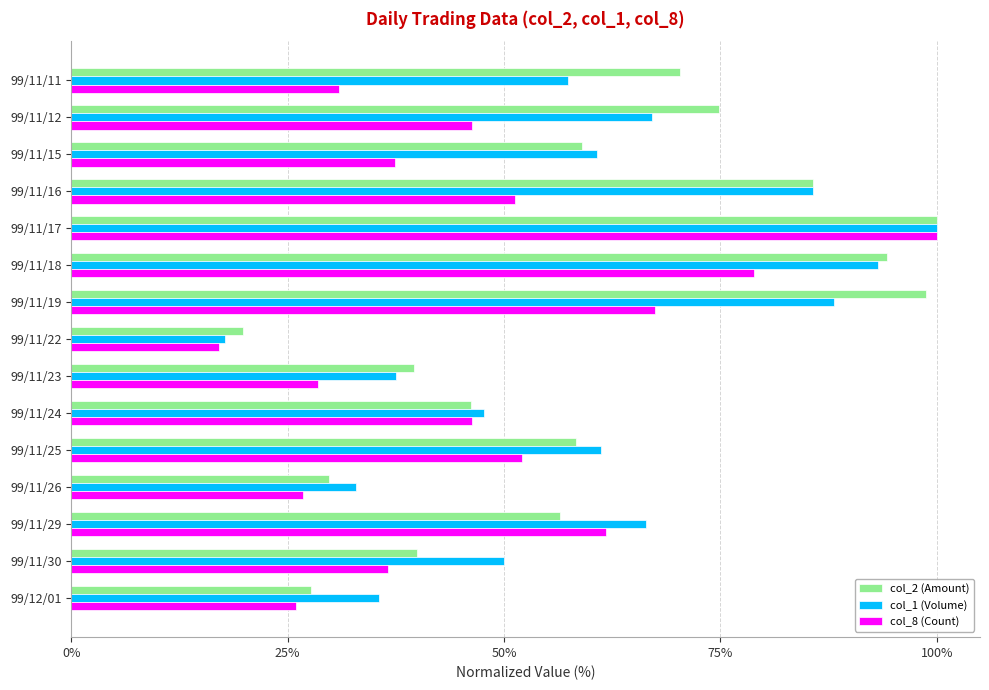

List the series in order of their peak value, highest first.

col_2 (Amount), col_1 (Volume), col_8 (Count)